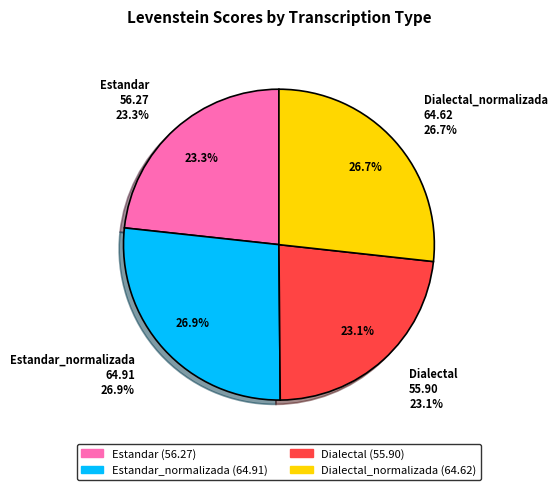

What is the largest slice in the pie chart?

Estandar_normalizada